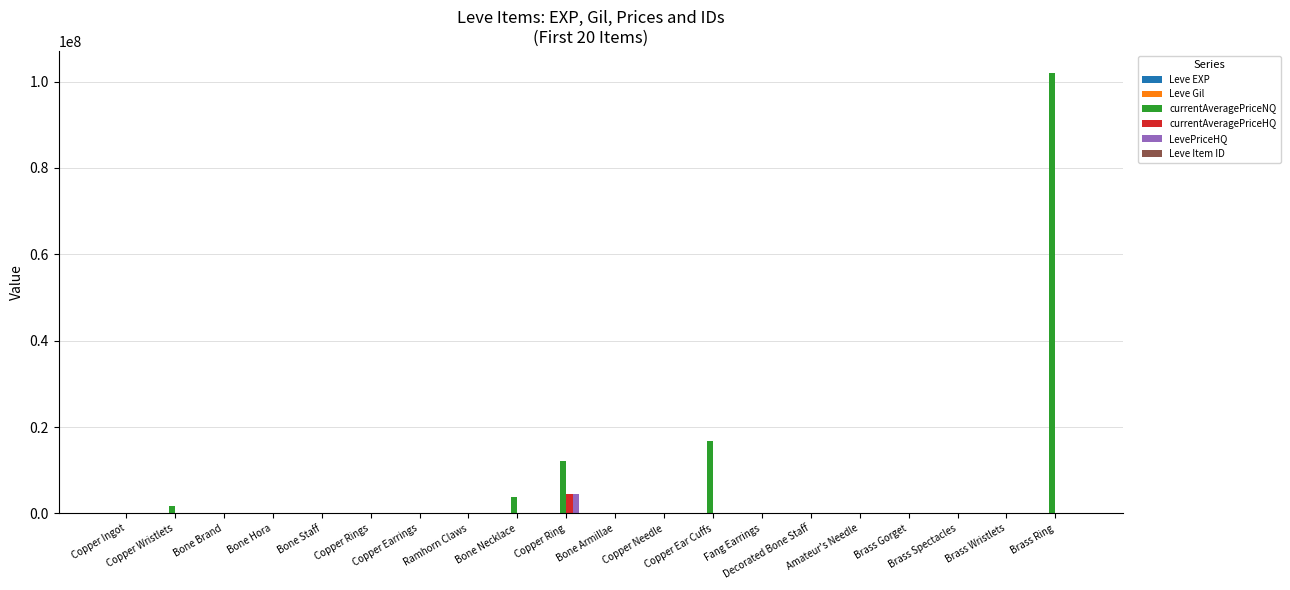

How many groups of bars are there?

20